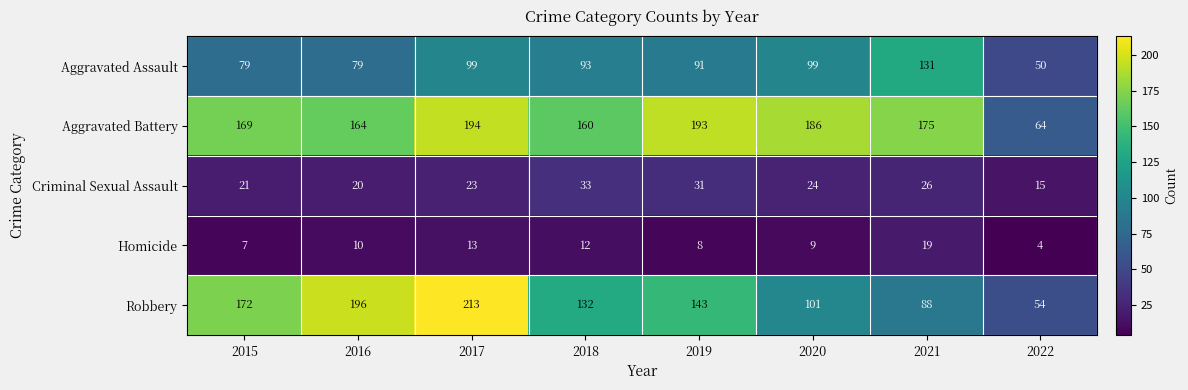

At how many categories does at least one series exceed 128?

7